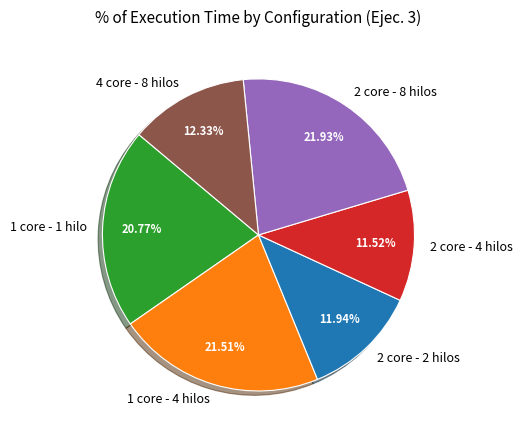

Is there any slice that represents more than half of the pie?

No